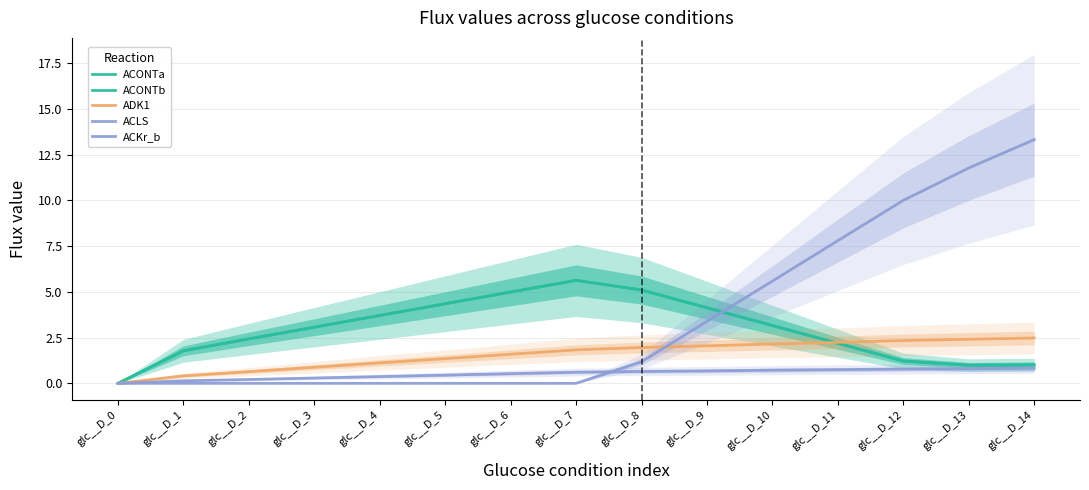

Is the value of ACONTb at glc__D_14 greater than the value of ACLS at glc__D_5?

Yes